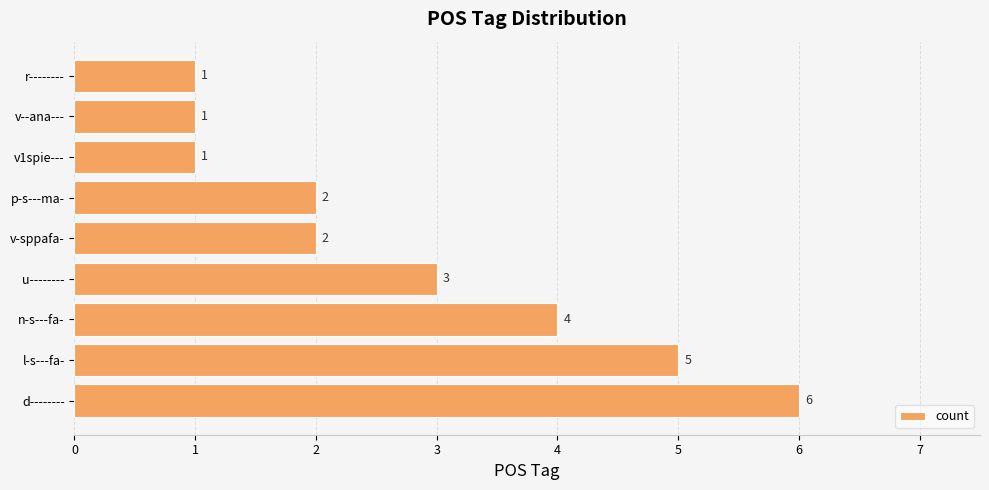

Between v--ana--- and n-s---fa-, which is larger?

n-s---fa-